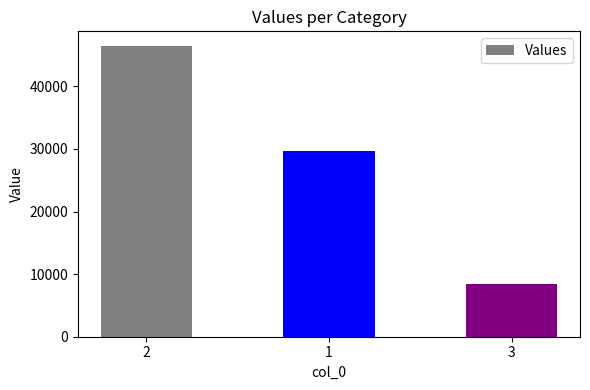

How many data points does each series have?

3